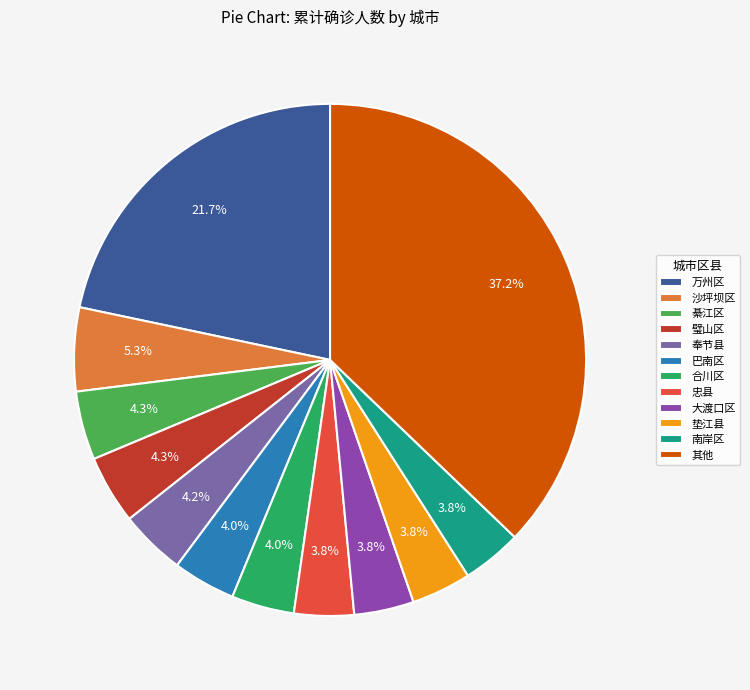

Is there a majority slice in this chart?

No